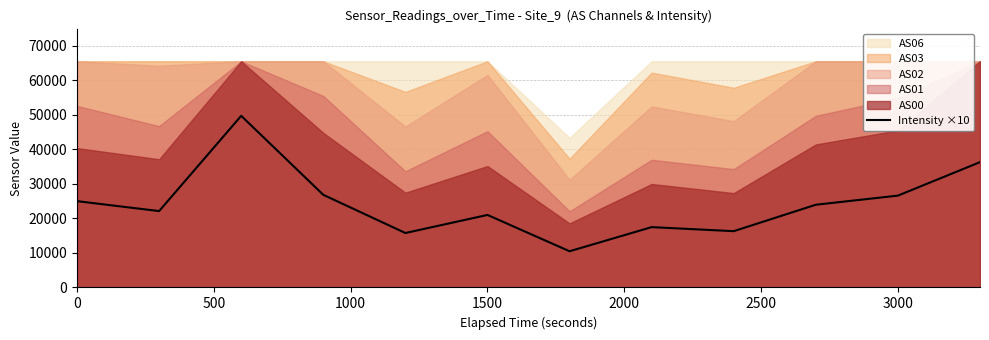

How many values exceed 23967?

6